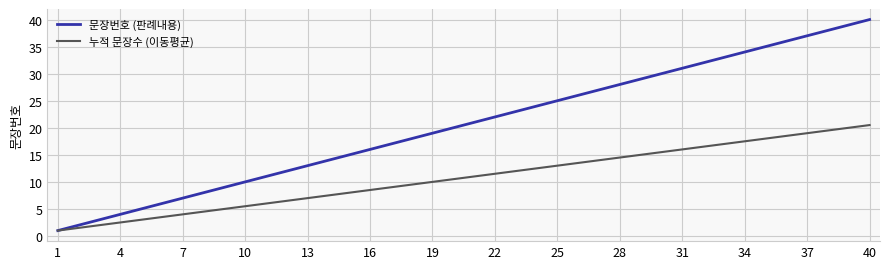

Which series has the largest total across all categories?

문장번호 (판례내용)